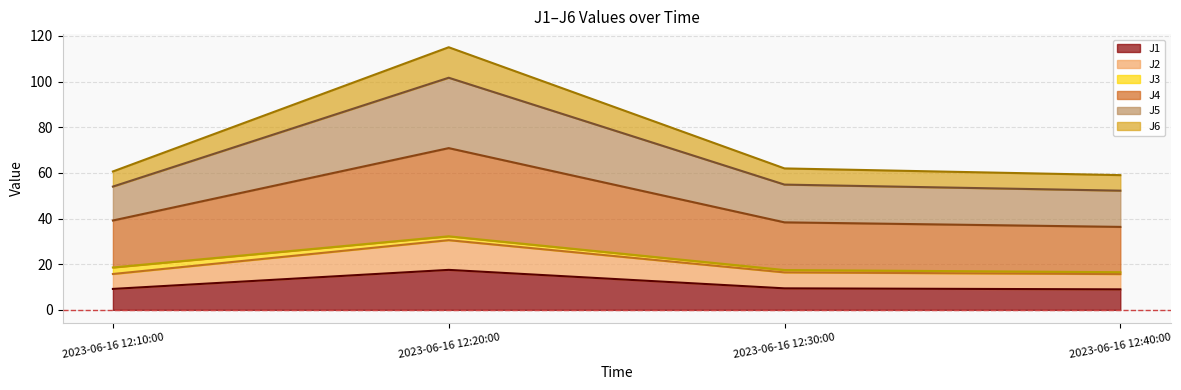

List the labels in order of J6 value, largest first.

2023-06-16 12:20:00, 2023-06-16 12:10:00, 2023-06-16 12:30:00, 2023-06-16 12:40:00